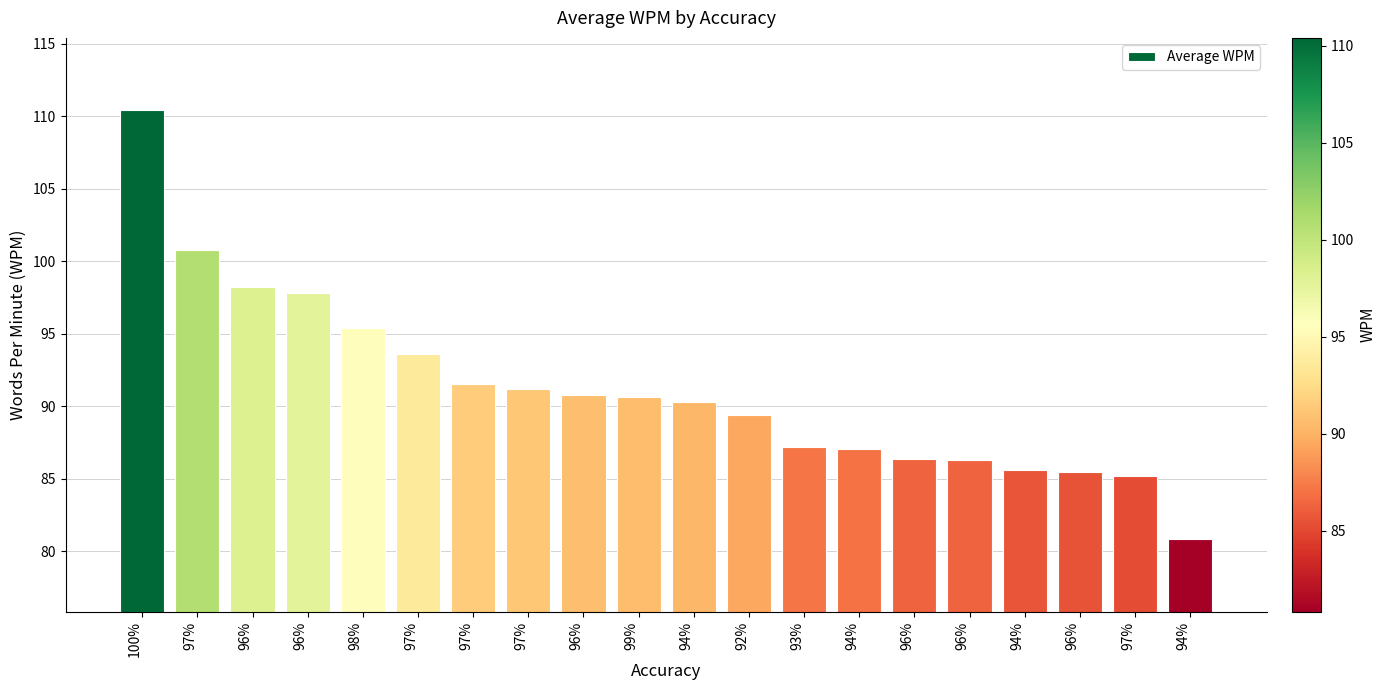

What is the change in value from 98% to 93%?

-8.2